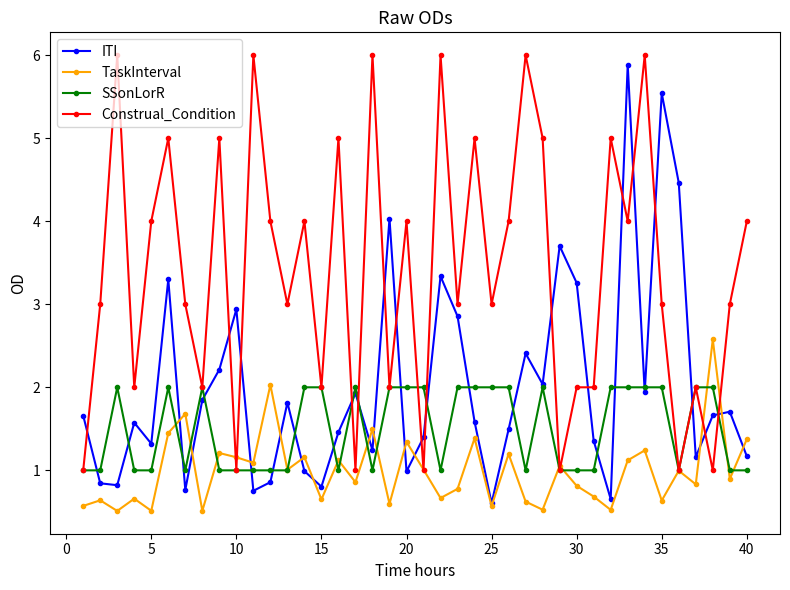

What is the value of the Construal_Condition point at the 39th from the left?

3.0